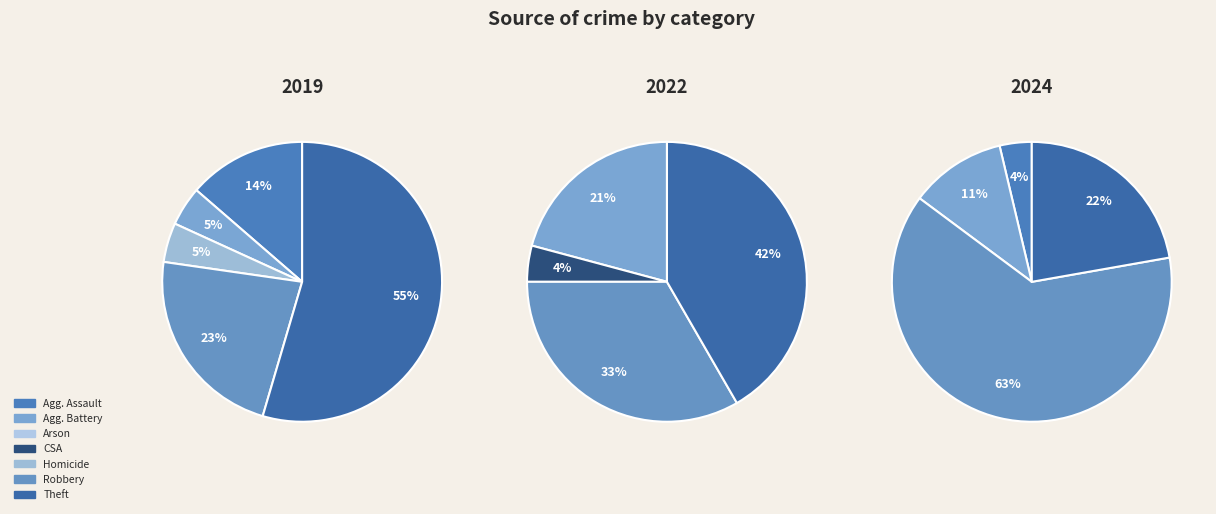

Is the sum of Theft and Aggravated Assault greater than half?

Yes